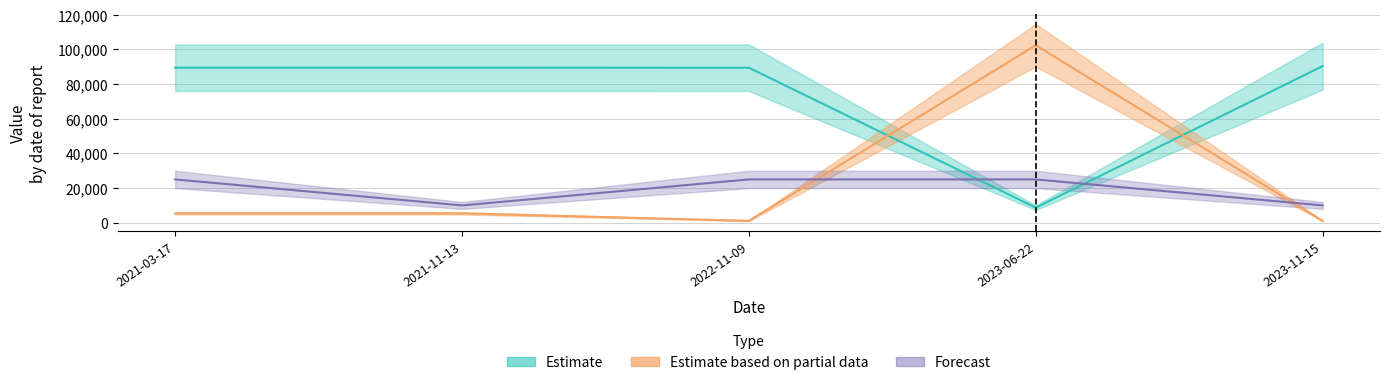

What is the value of the TaxonId point at the 4th from the left?

102341